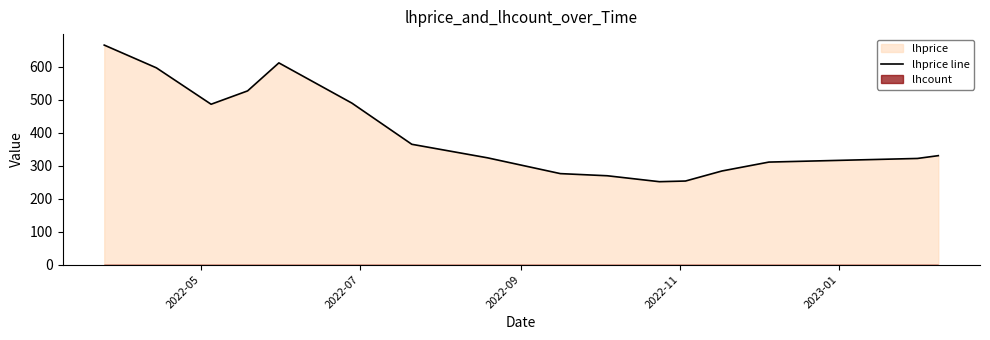

How many data points are less than 330?

8